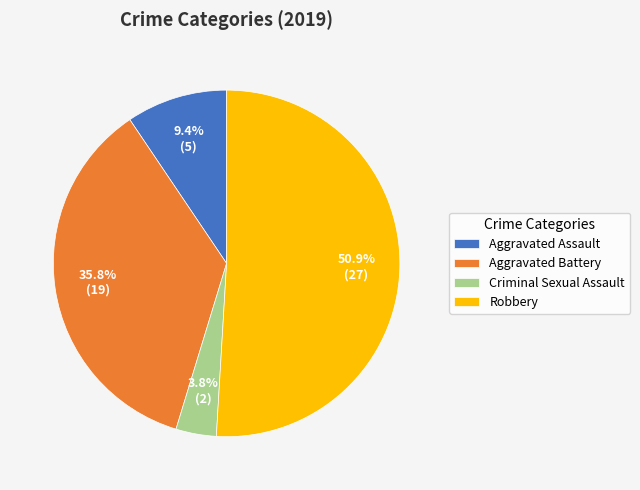

True or false: Criminal Sexual Assault accounts for 4% of the total.

True